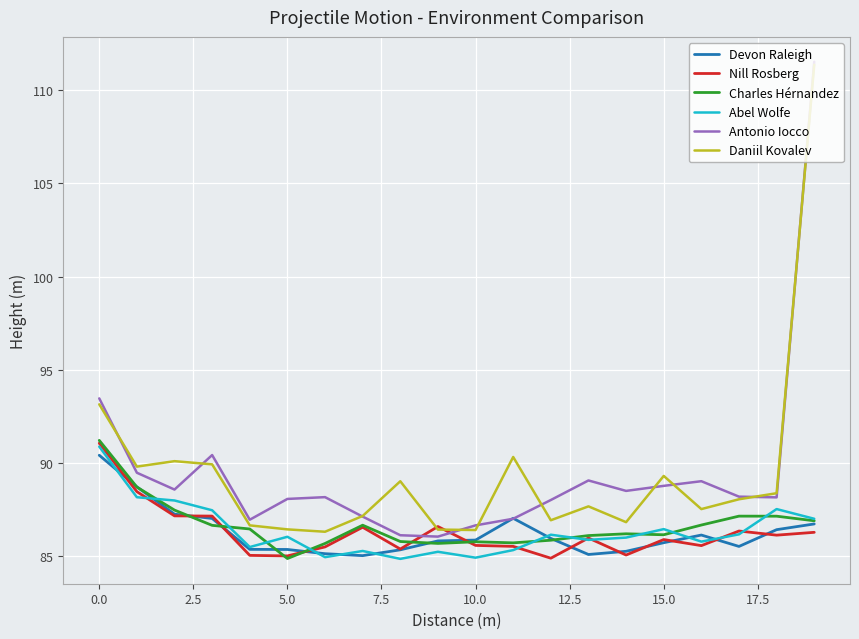

What is the maximum value shown in the chart?

111.5